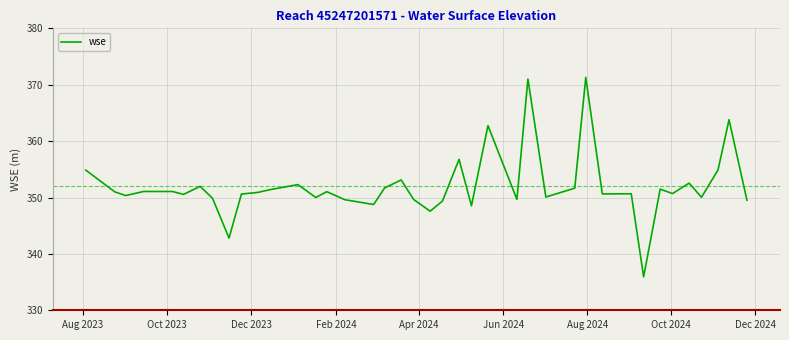

What is the maximum value shown in the chart?

371.3